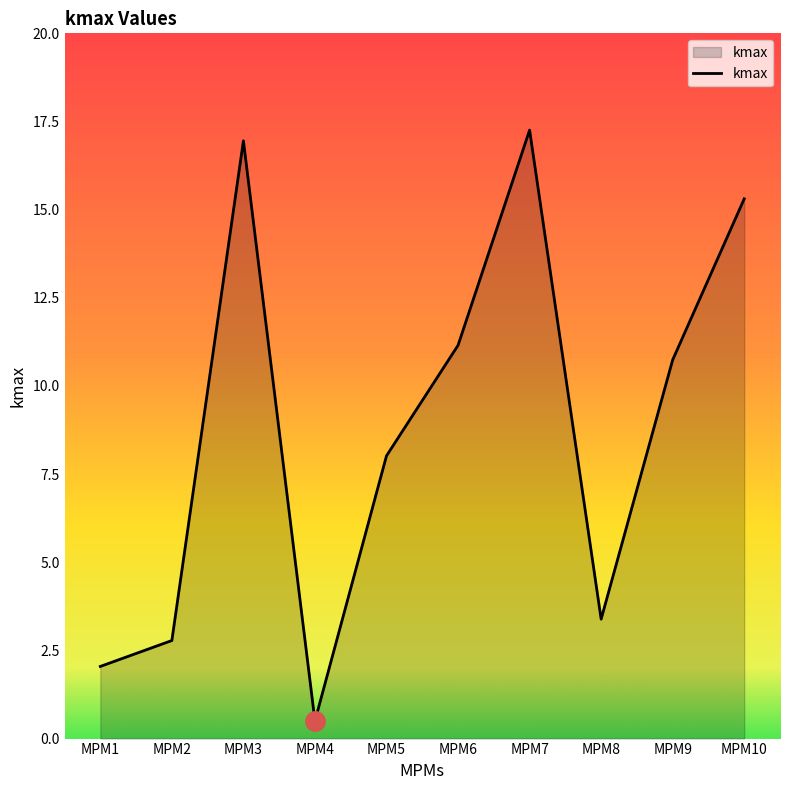

Is it true that the value at MPM1 is 2.0?

True